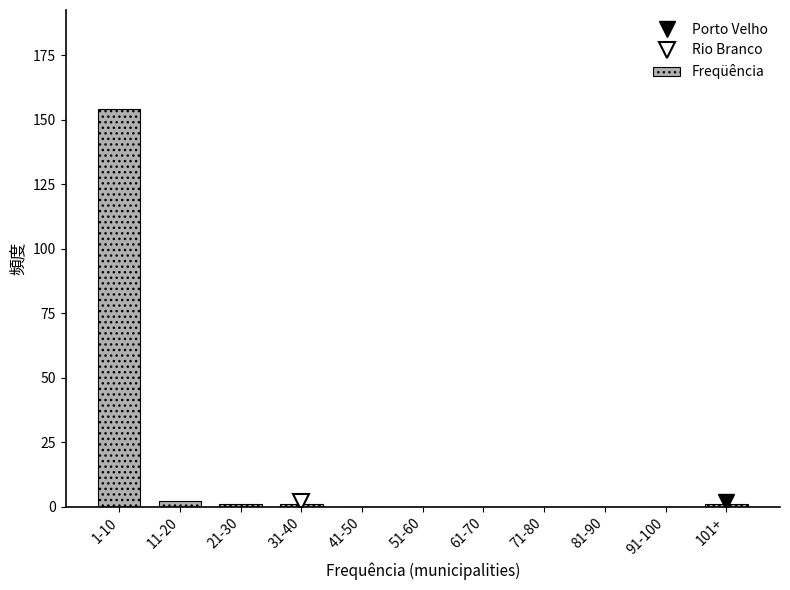

Reading left to right, extract all data points from this chart.

1-10=154	11-20=2	21-30=1	31-40=1	41-50=0	51-60=0	61-70=0	71-80=0	81-90=0	91-100=0	101+=1